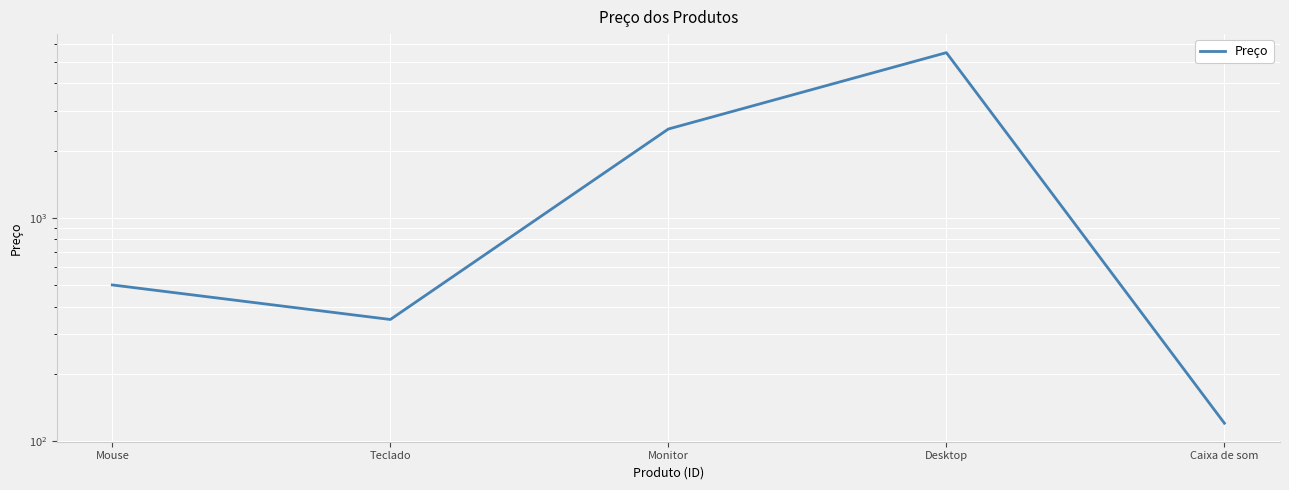

At which label is the value closest to 2810?

Monitor